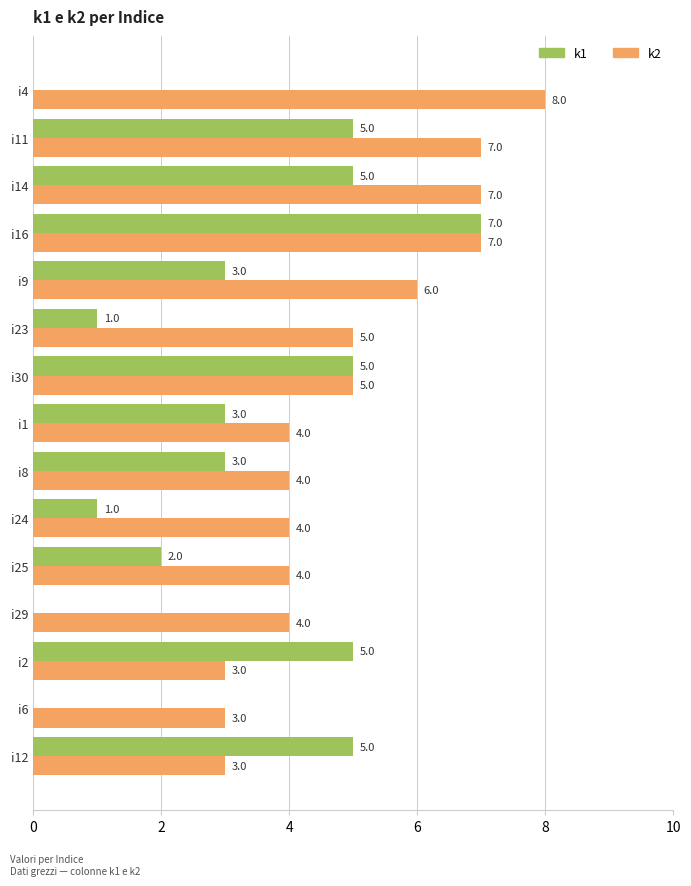

What are all the series names shown in the legend?

k1, k2